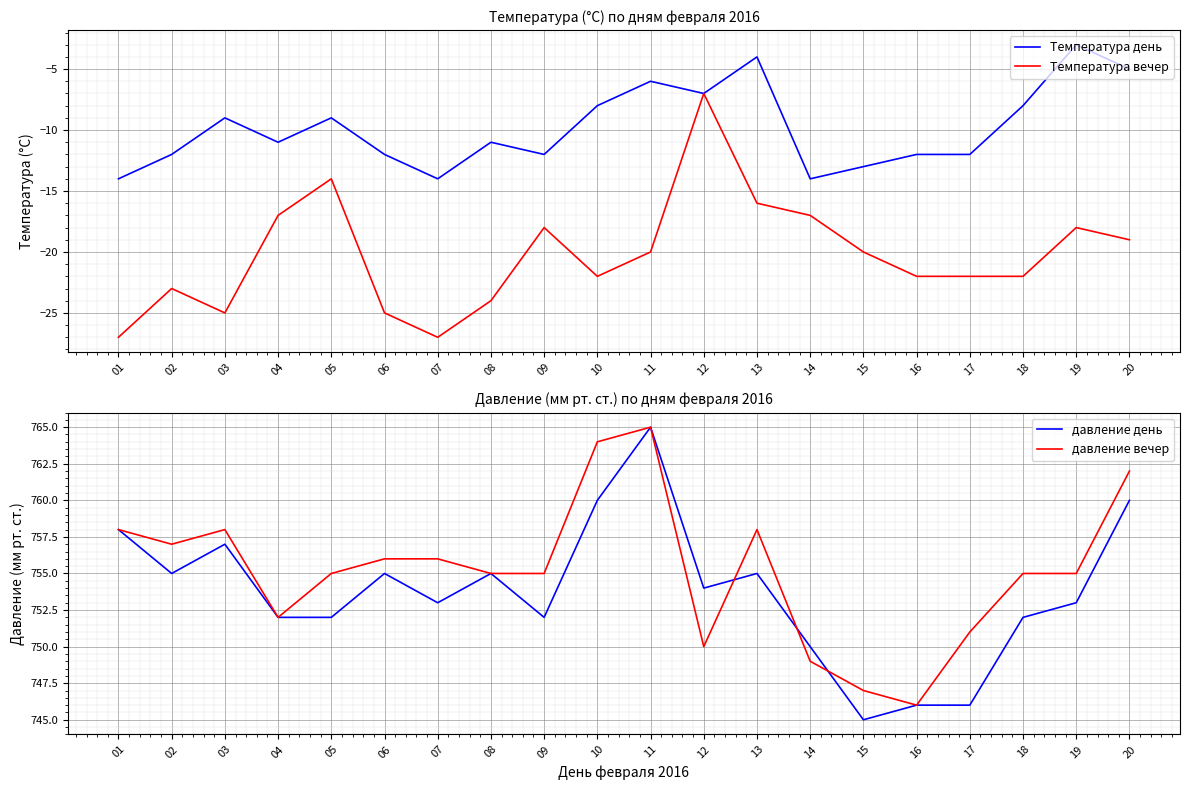

In Температура день, how many points are higher than both neighbors (excluding endpoints)?

6